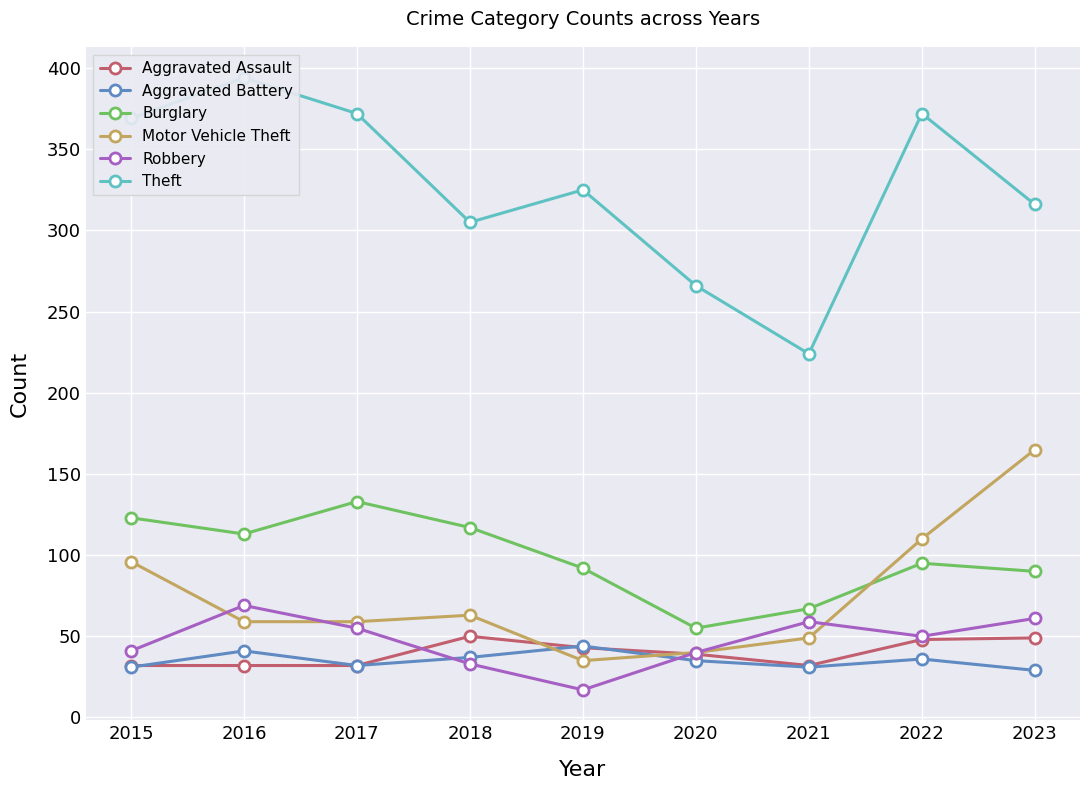

Where is Theft nearest to the value 309?

2018